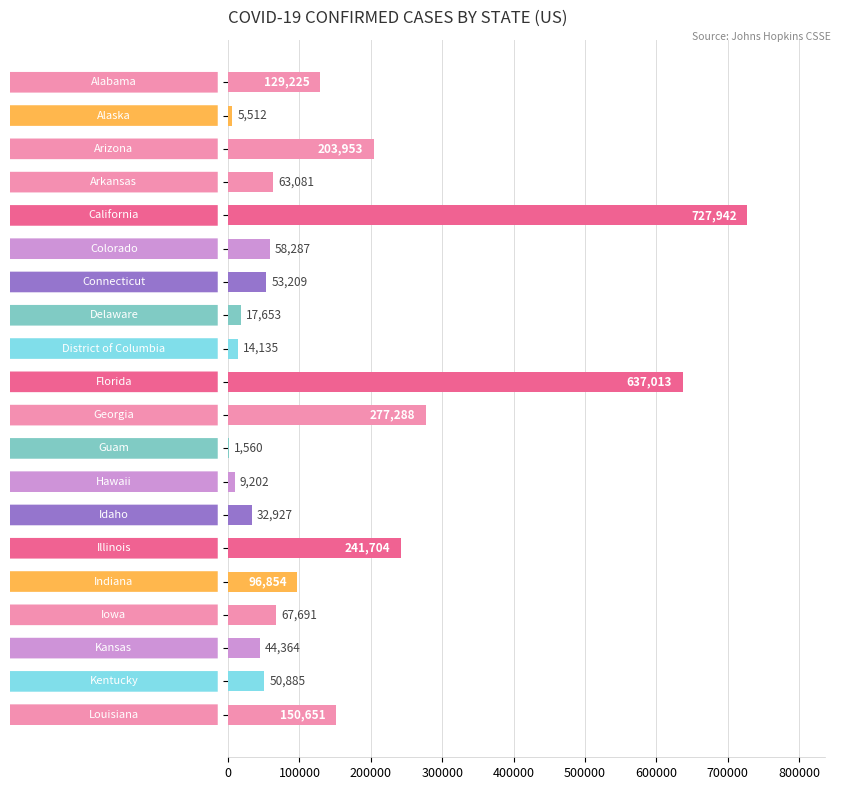

What is the maximum value shown in the chart?

727942